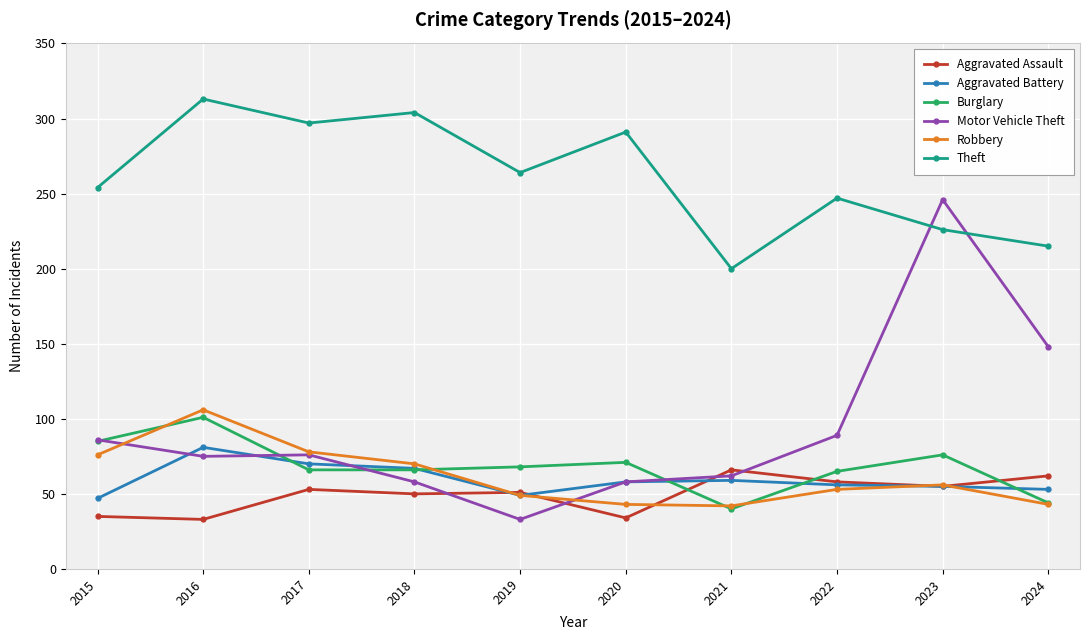

True or false: Robbery and Theft intersect in this chart.

False